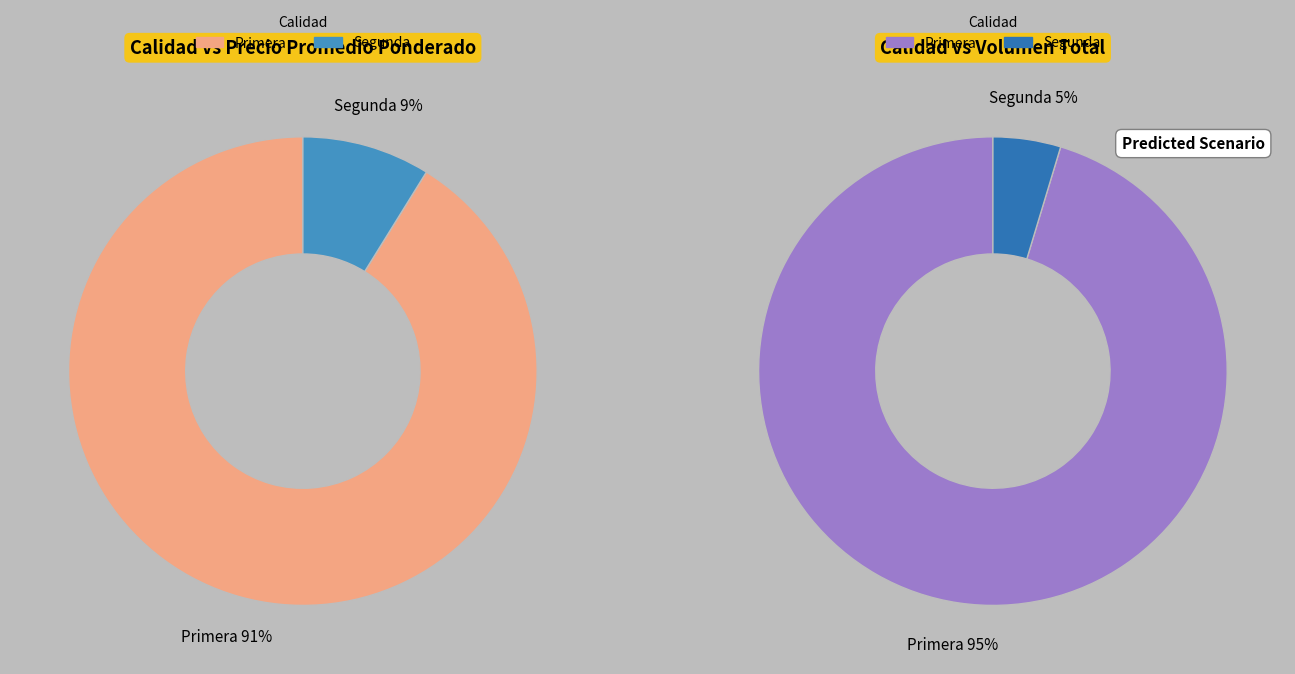

Count the number of slices in the pie.

2